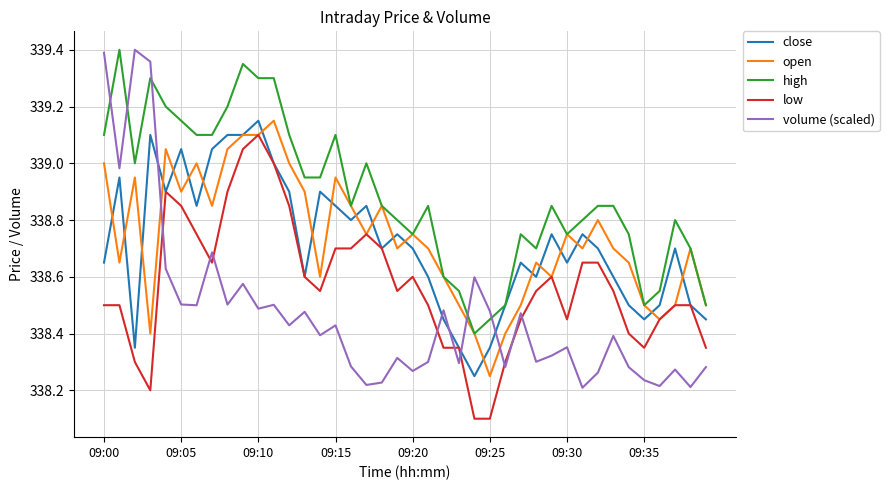

Which series has the largest range (max minus min)?

volume (scaled)